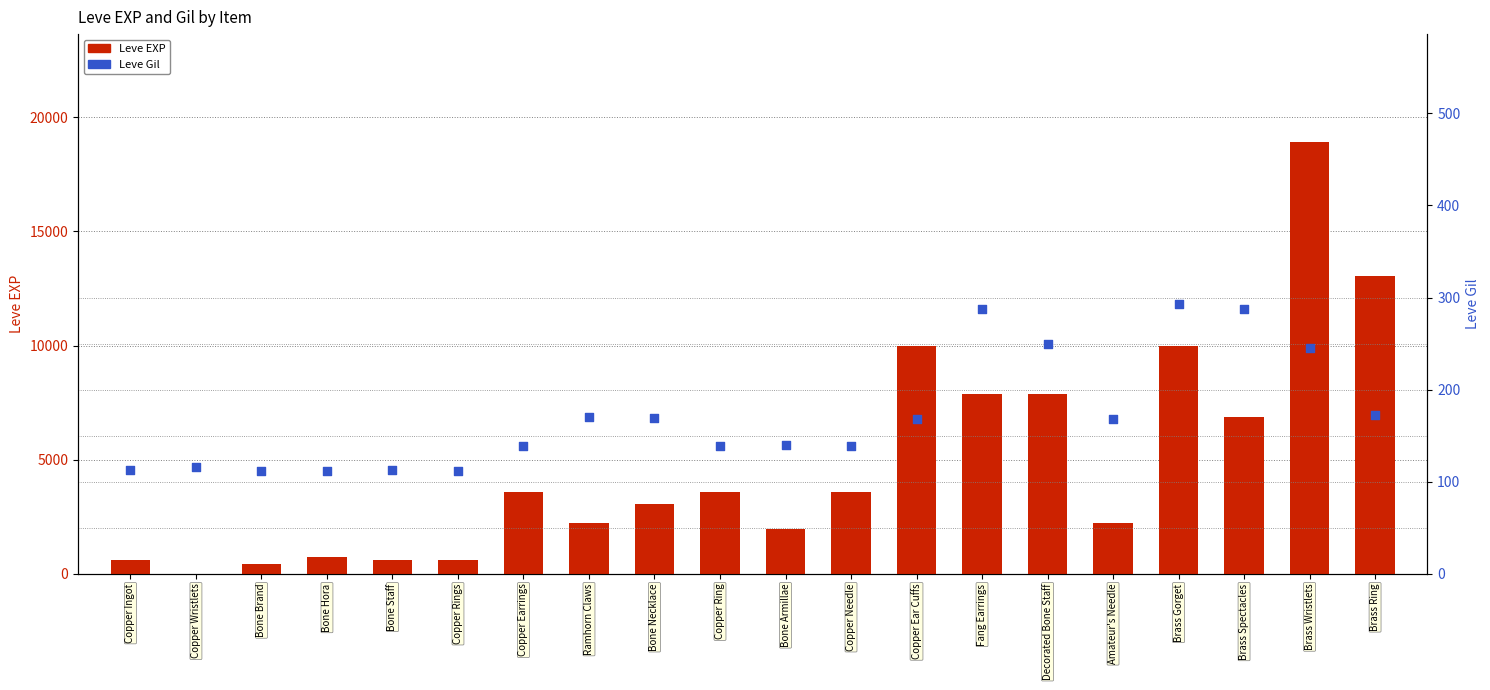

Which series has the widest spread of Y values?

Leve EXP